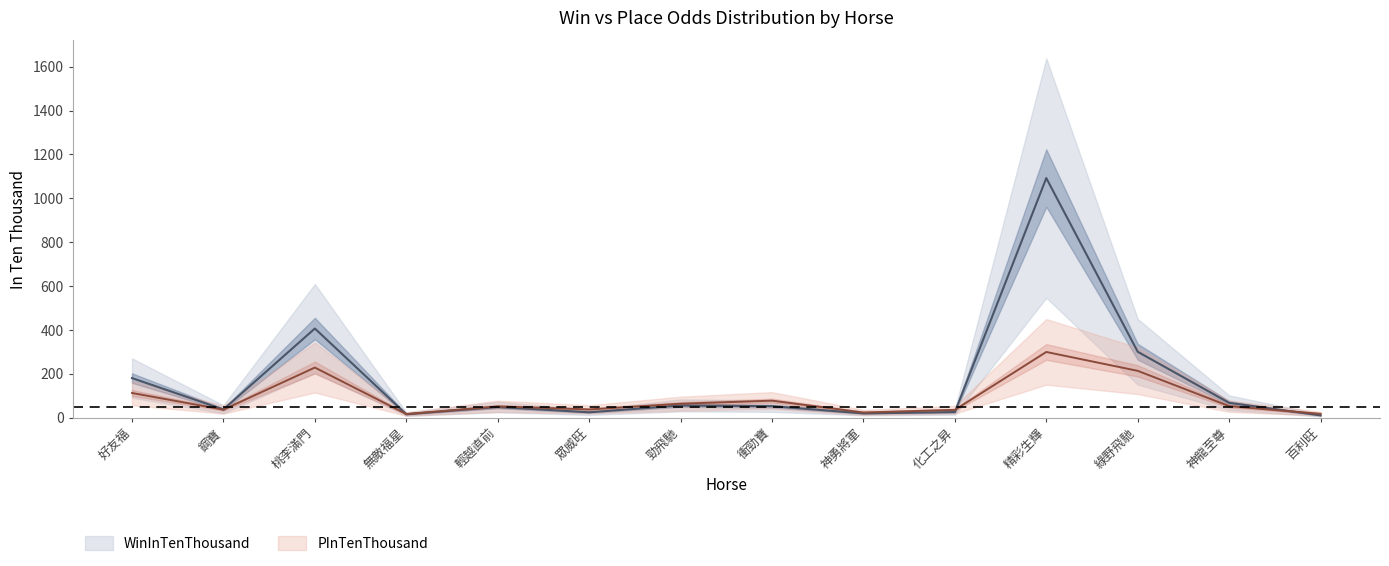

What is the highest value of the PInTenThousand_upper series?

449